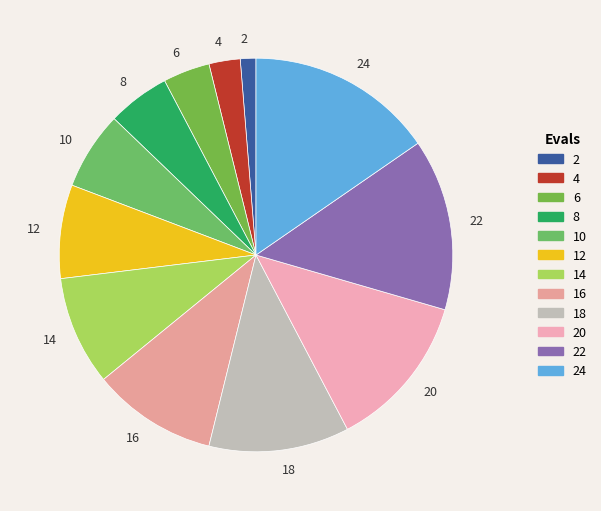

Is there any slice that represents more than half of the pie?

No